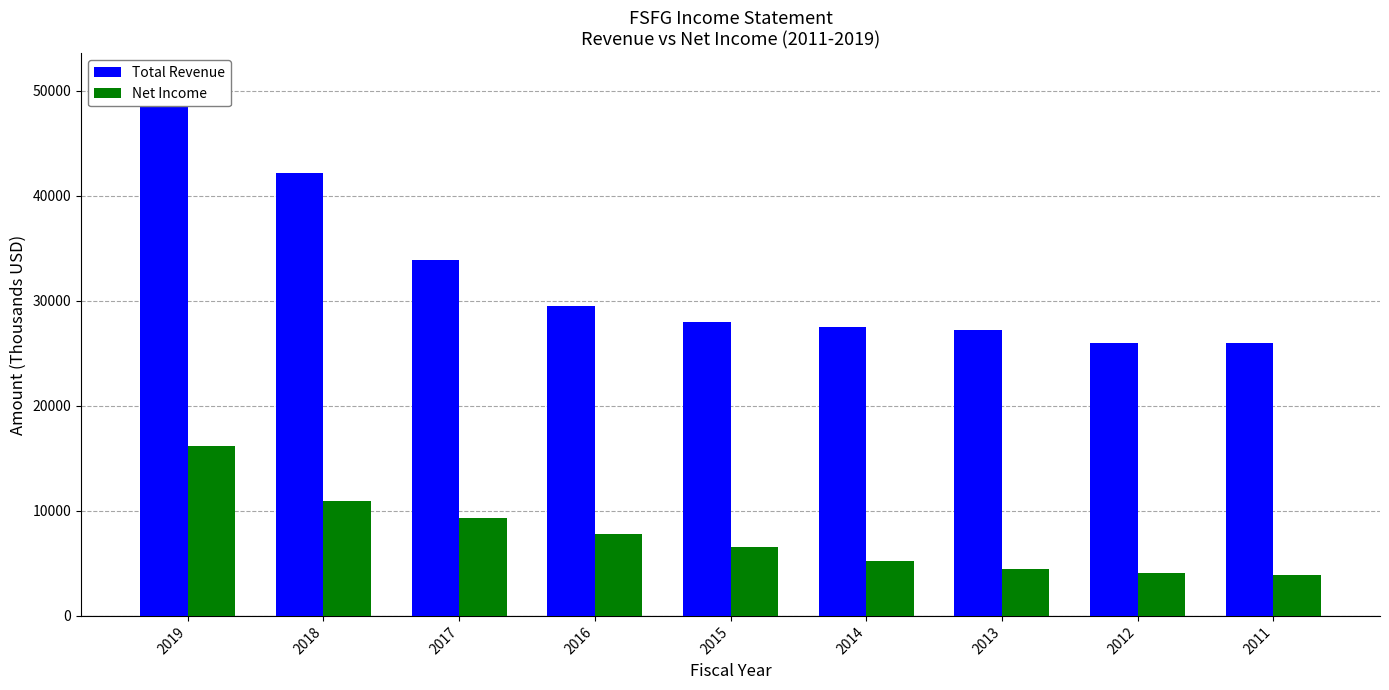

Is the value of Total Revenue at 2012 greater than the value of Net Income at 2019?

Yes